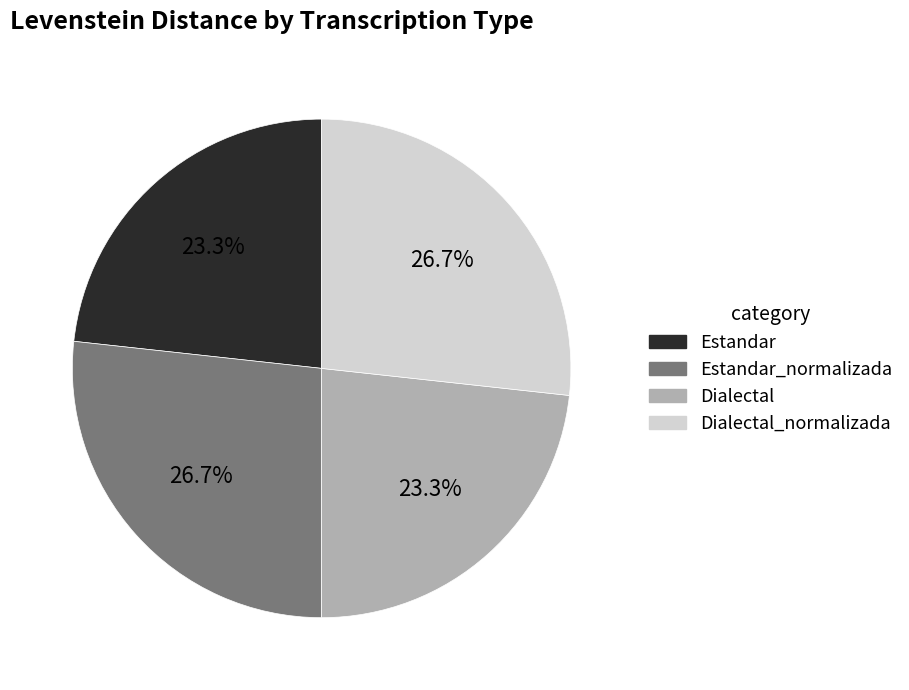

How many segments does this pie chart have?

4